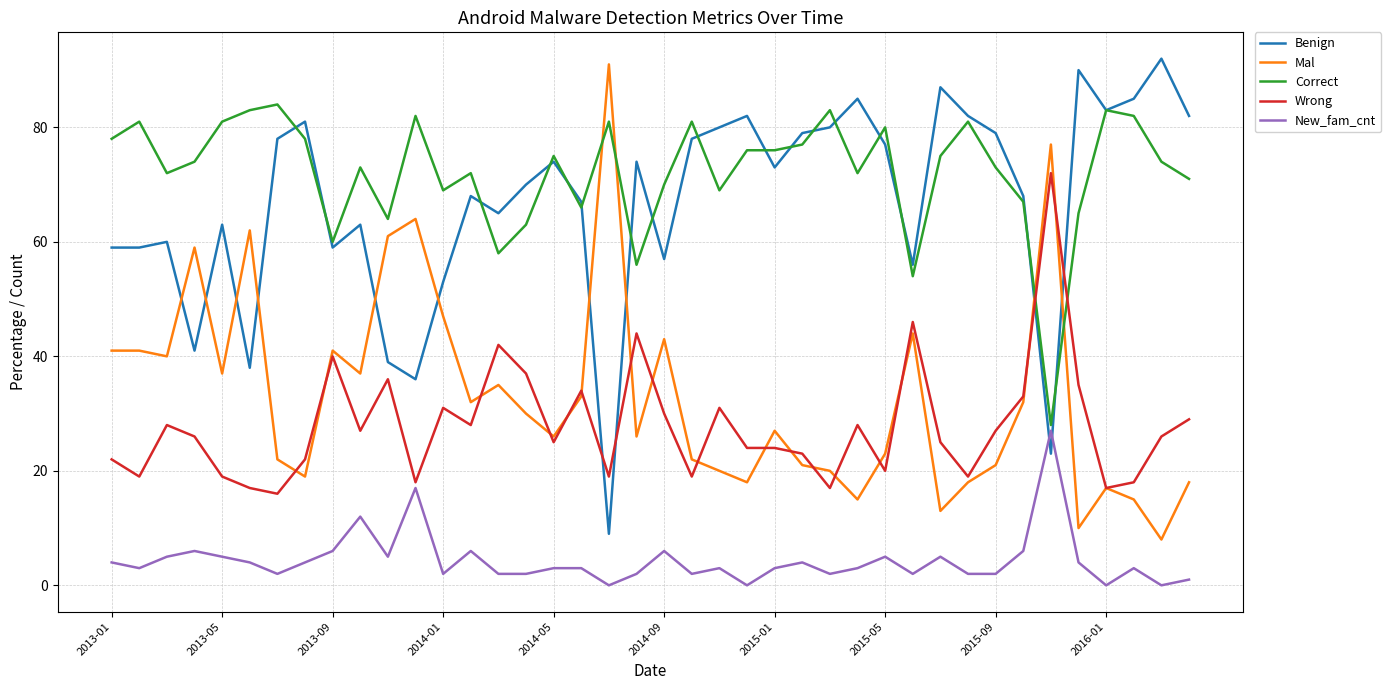

Which series has the largest total across all categories?

Correct